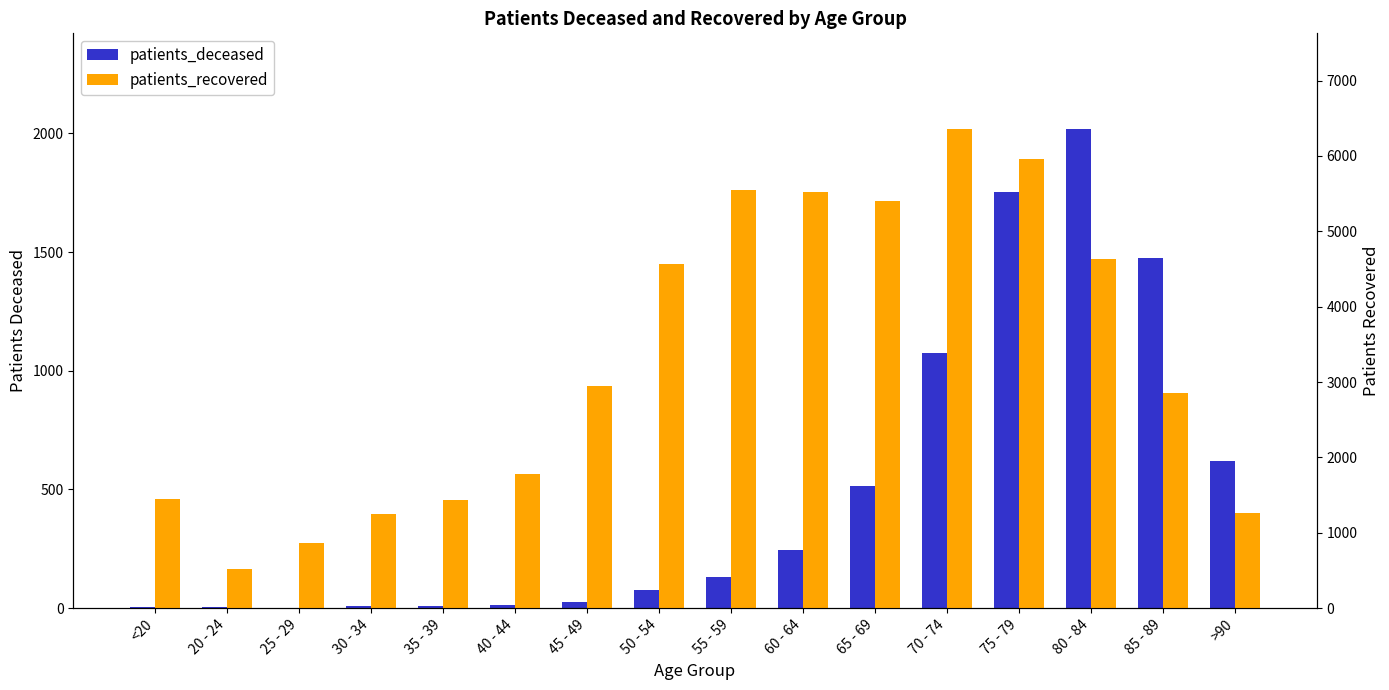

Which series changed the most between 25 - 29 and 65 - 69?

patients_recovered